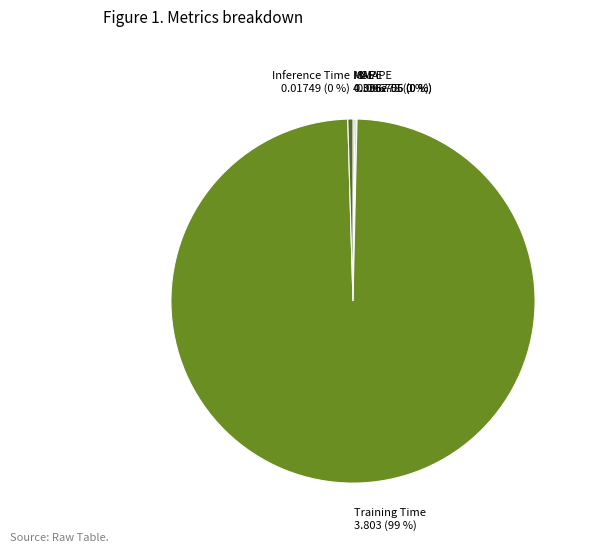

True or false: Training Time accounts for 99% of the total.

True